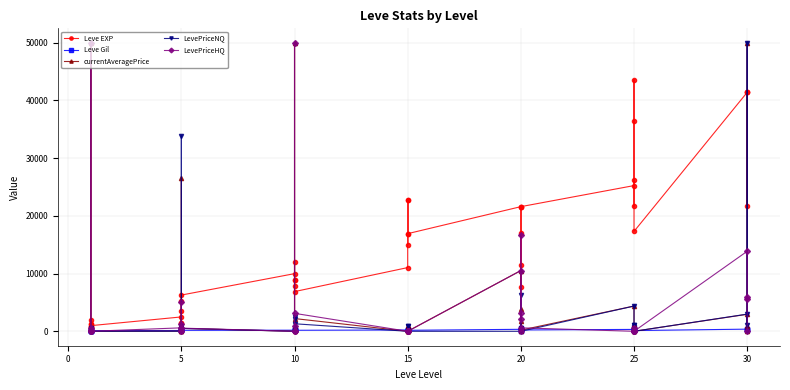

In Leve EXP, how many points are lower than both neighbors (excluding endpoints)?

12